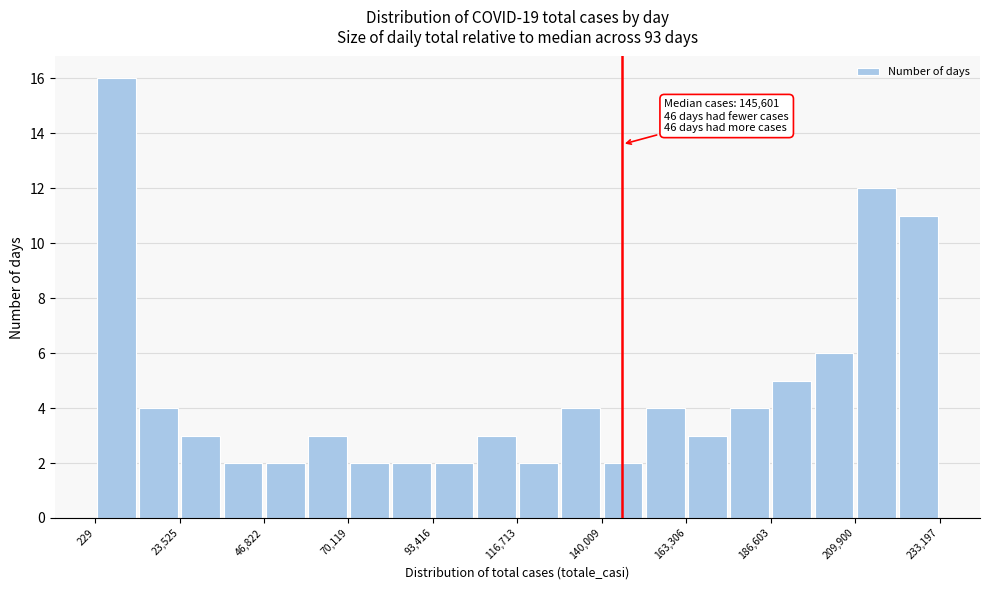

Read against the x-axis, roughly where is the centre of the tallest bar?

5000